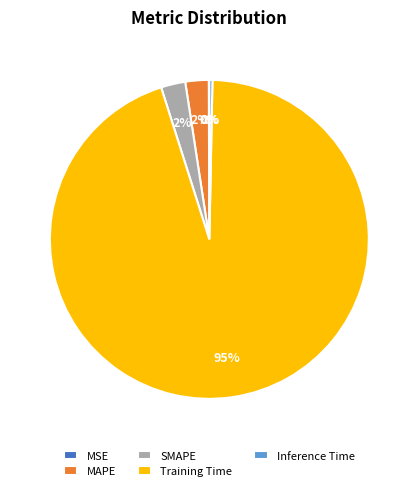

Which has a higher value, Inference Time or SMAPE?

SMAPE